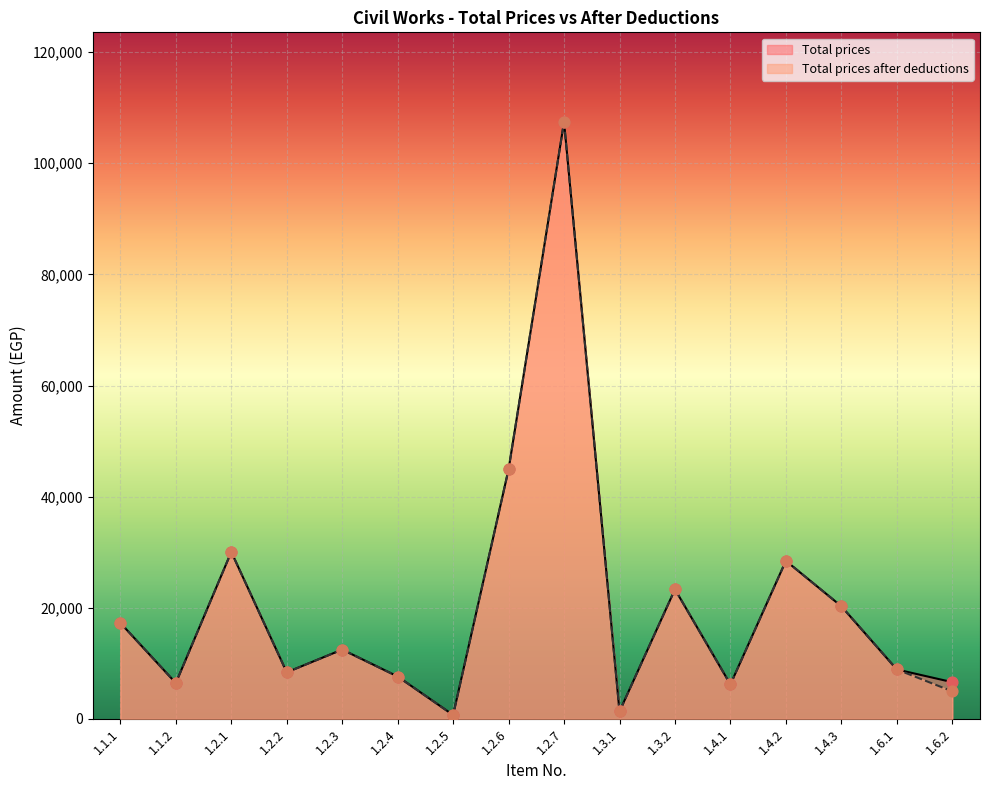

At which category is the sum across all series the highest?

1.2.7